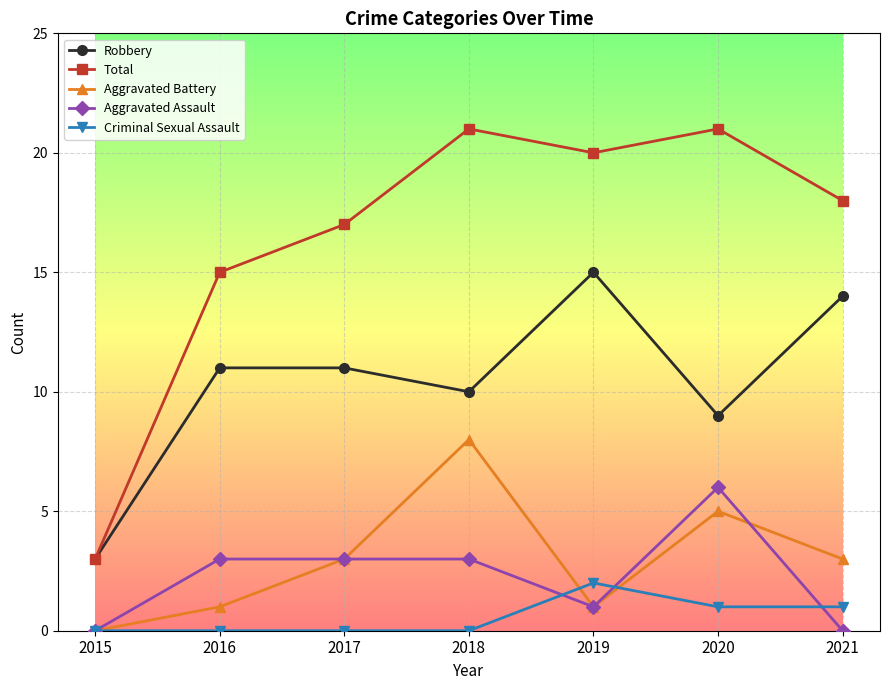

True or false: Aggravated Assault has more than 0 interior local peaks.

True